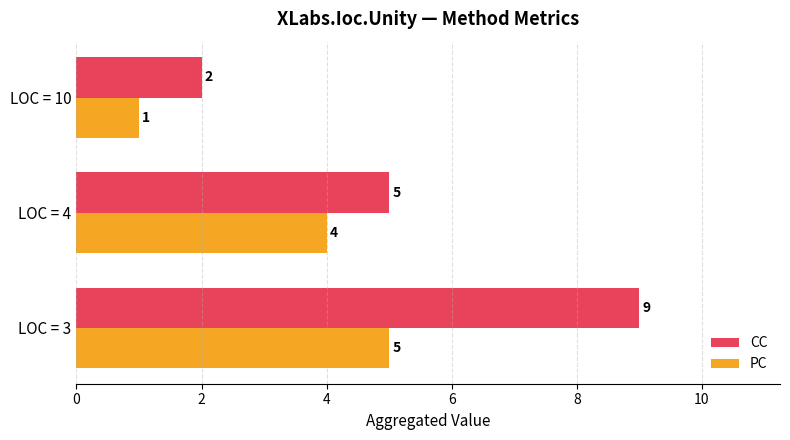

At how many categories does at least one series exceed 8?

1